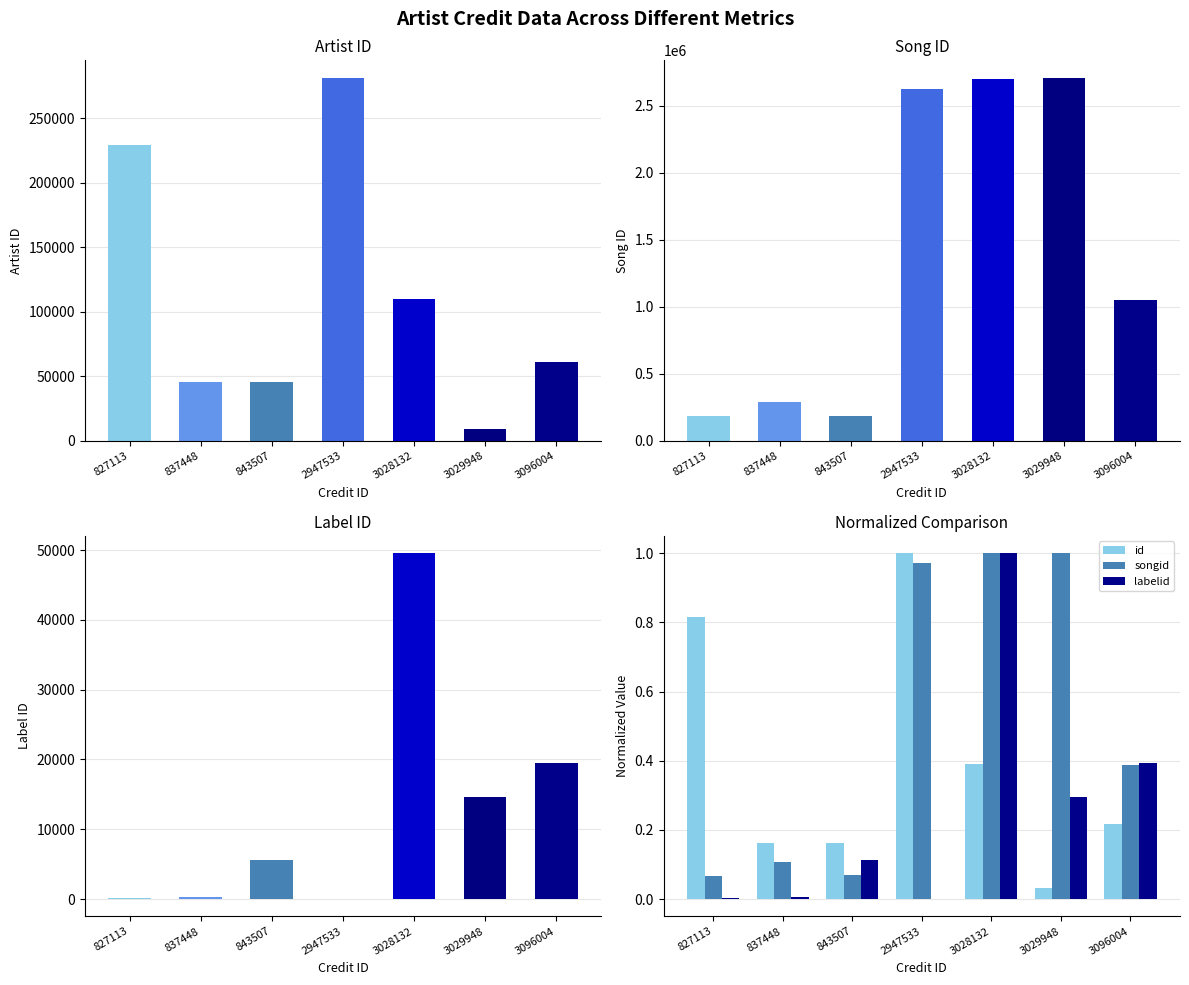

What is the sum of the id values at 3096004 and 3029948?

0.2